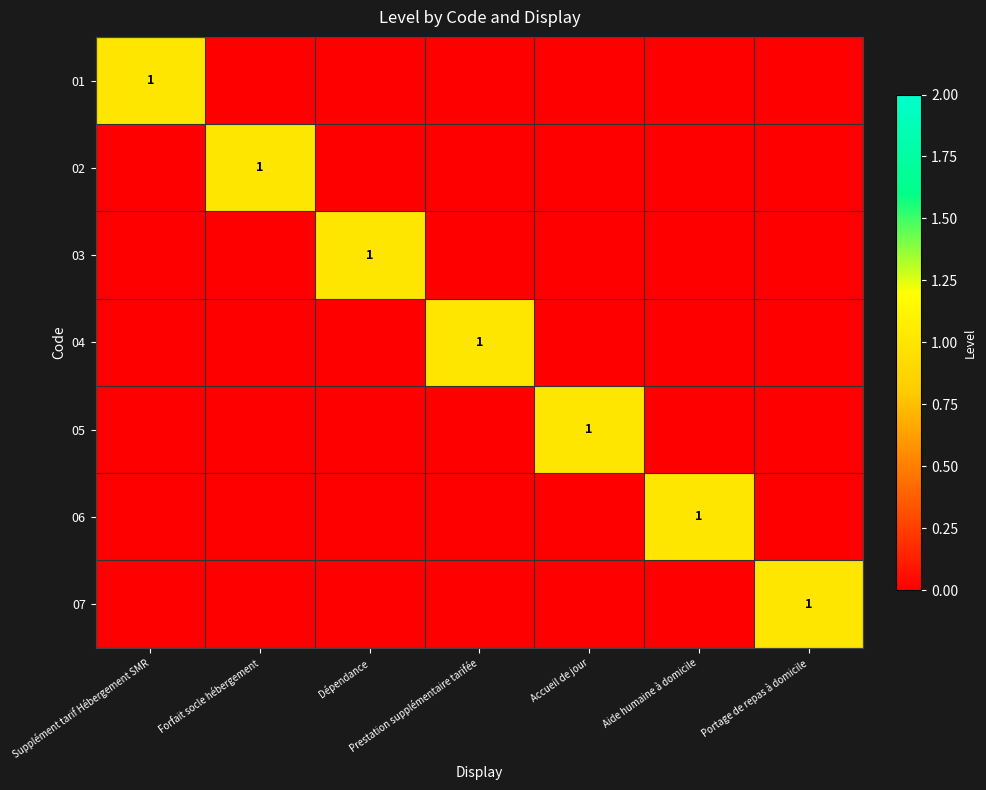

The 06 series shows 1 at Aide humaine à domicile. True or false?

True